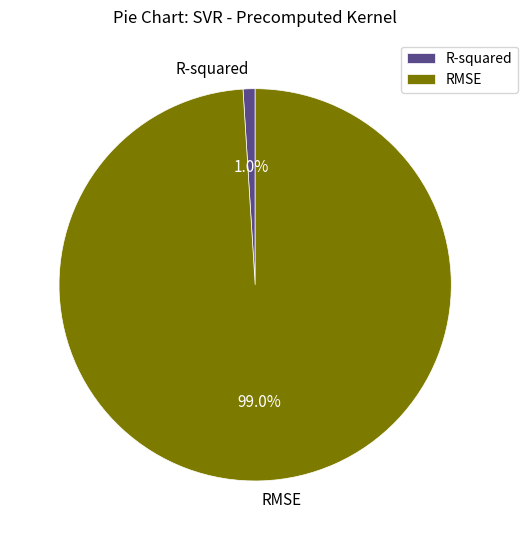

What percentage is the RMSE slice, to the nearest percent?

99%